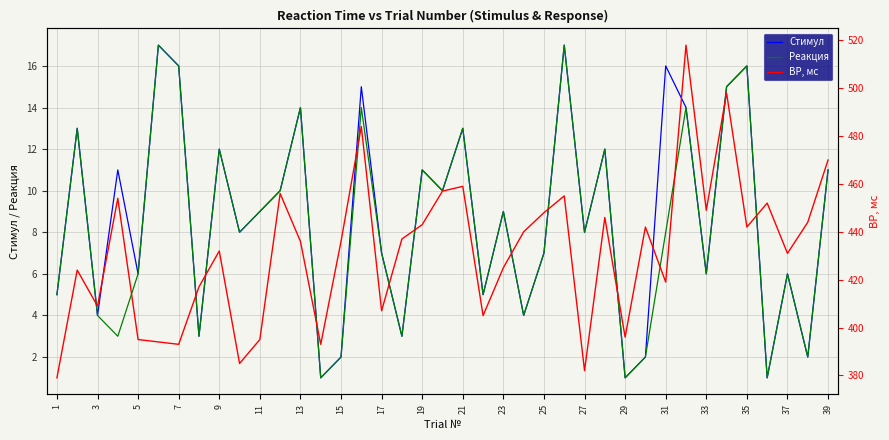

True or false: ВР, мс and Реакция cross at least once.

False